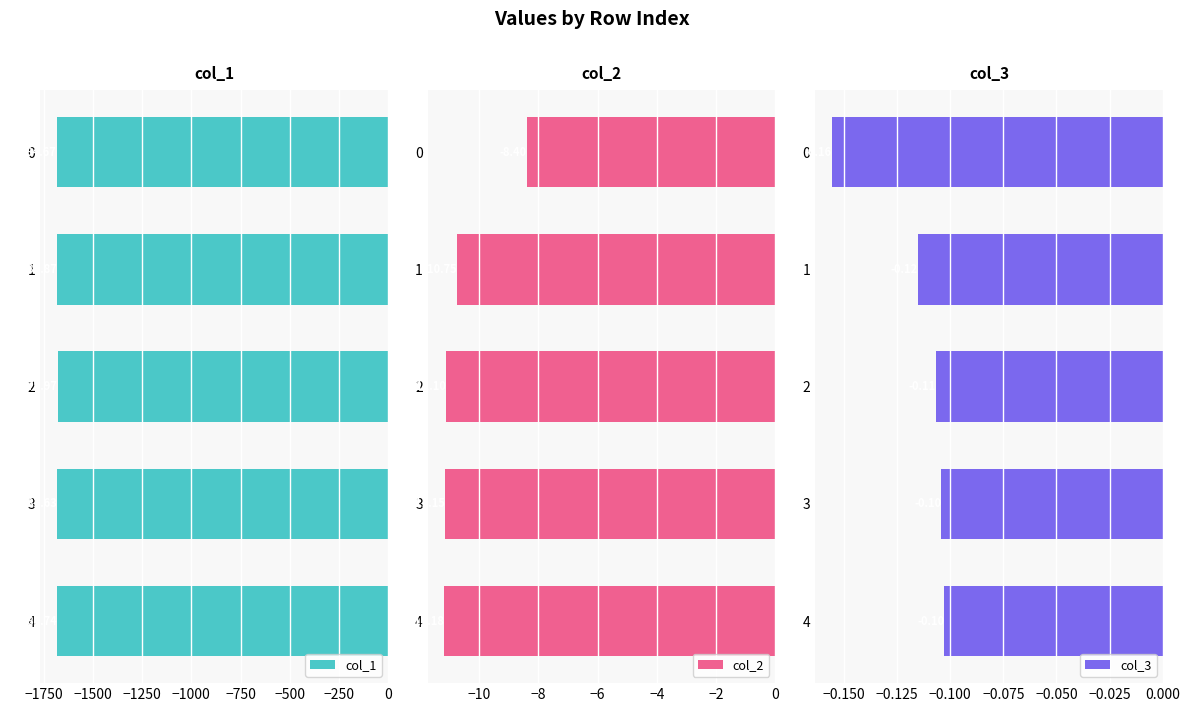

What is the sum of the col_1 values at 4 and 3?

-3366.4